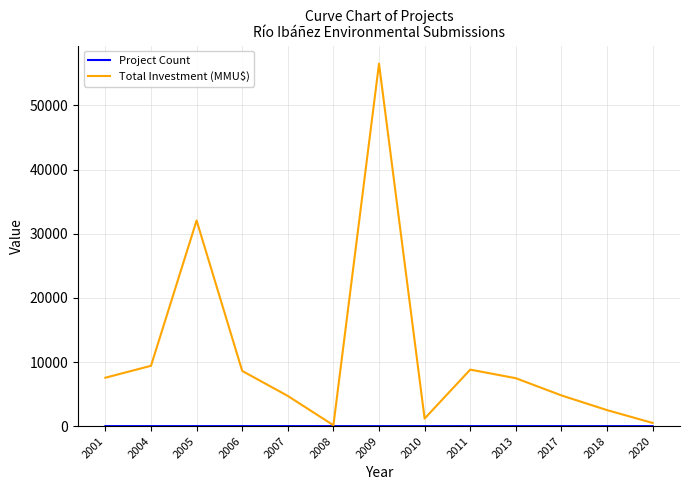

Which label corresponds to the largest value in the chart?

2009